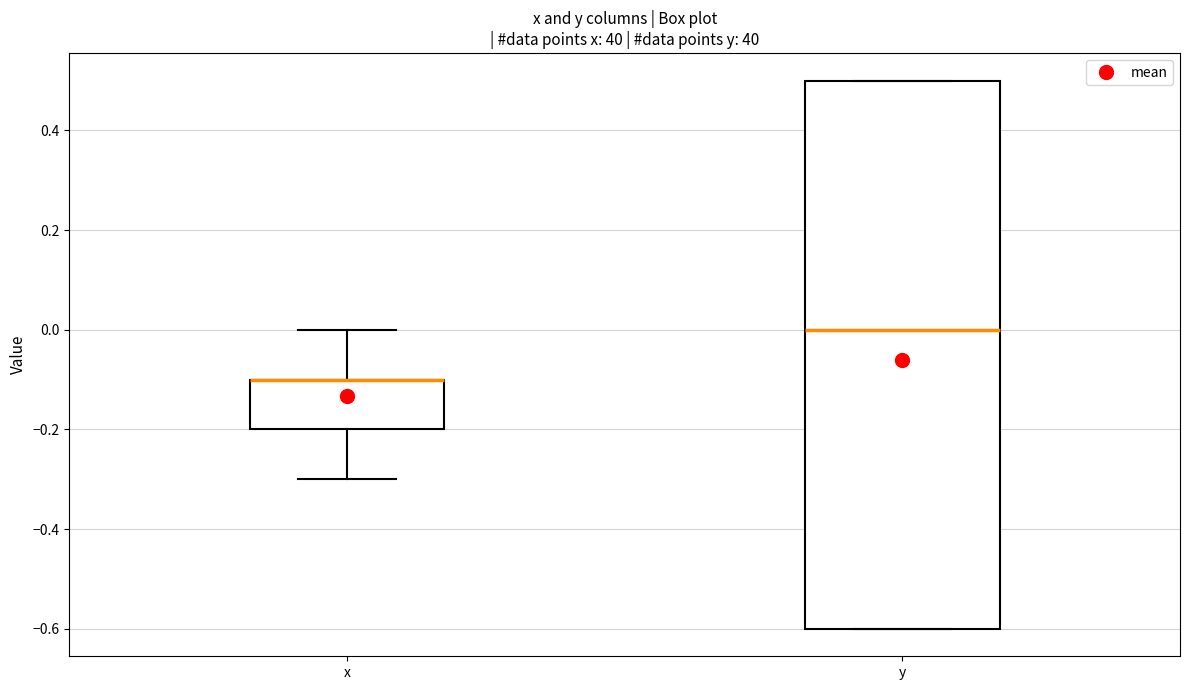

Reading left to right, transcribe this box plot: for each box, give where its median line is, the range the box spans, and where its two whiskers end, as read against the y-axis. The values are not printed on the chart, so give them approximately, as read against the axis.

x: median -0.1 (drawn on the box's upper edge), box -0.2 to -0.1, whiskers -0.3 to 0.0
y: median 0.0, box -0.6 to 0.5, whiskers -0.6 to 0.5